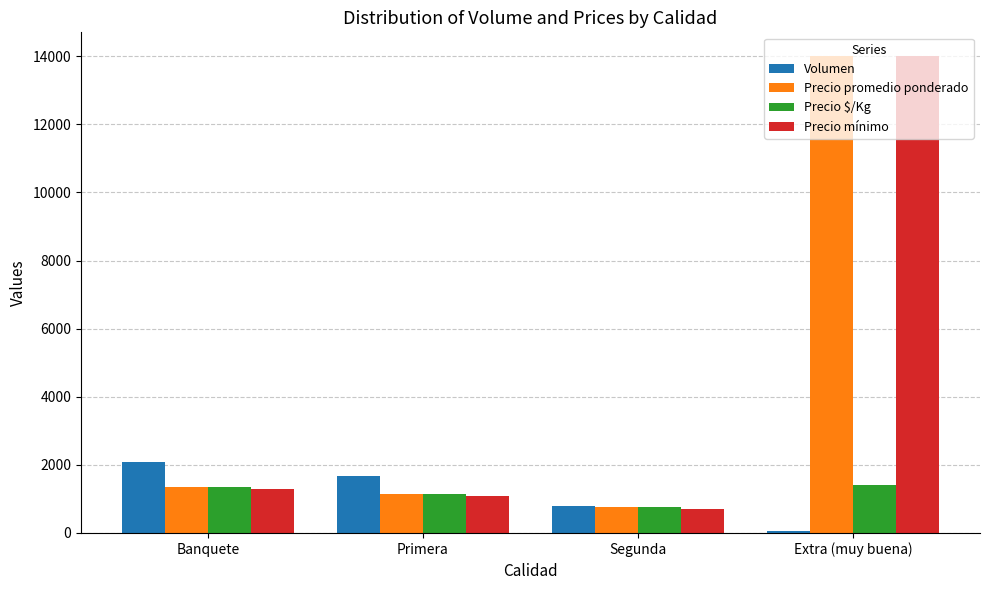

Which series has the largest range (max minus min)?

Precio mínimo